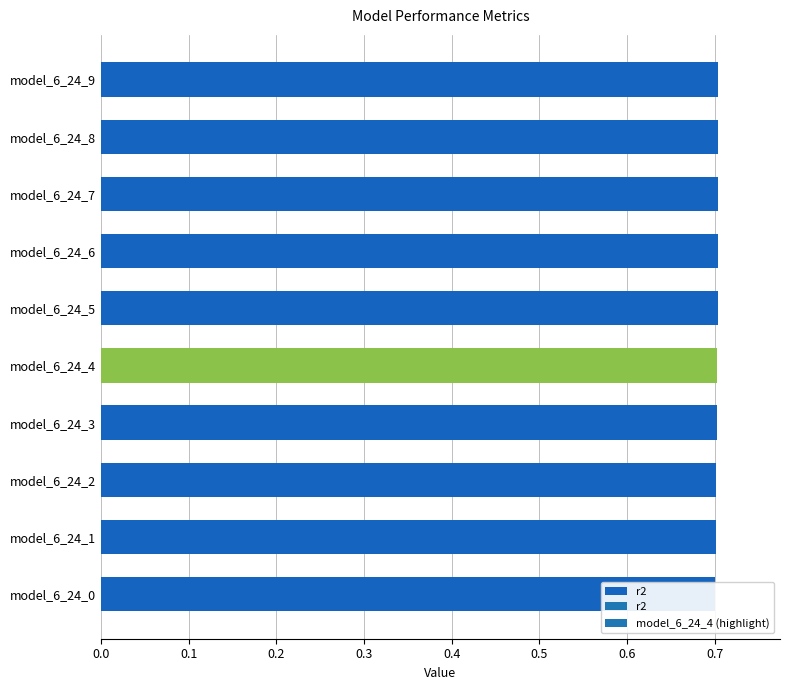

What is the label of the 1st bar from the right?

9